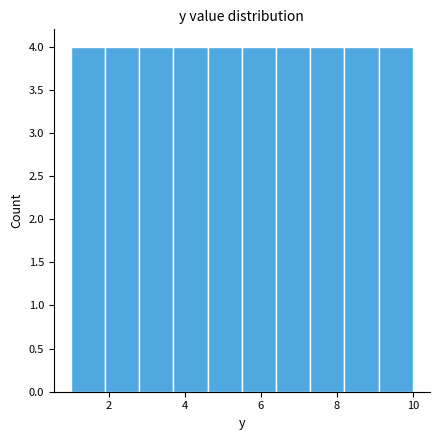

Reading left to right, transcribe this chart: for each bar, give the range it covers on the x-axis and its height. Neither the bar edges nor the heights are printed on the chart, so give them approximately, as read against the axes.

1.0 to 1.9: 4
1.9 to 2.8: 4
2.8 to 3.7: 4
3.7 to 4.6: 4
4.6 to 5.5: 4
5.5 to 6.4: 4
6.4 to 7.3: 4
7.3 to 8.2: 4
8.2 to 9.1: 4
9.1 to 10.0: 4